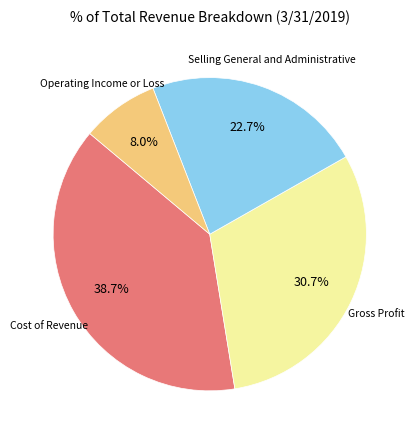

Is there a majority slice in this chart?

No